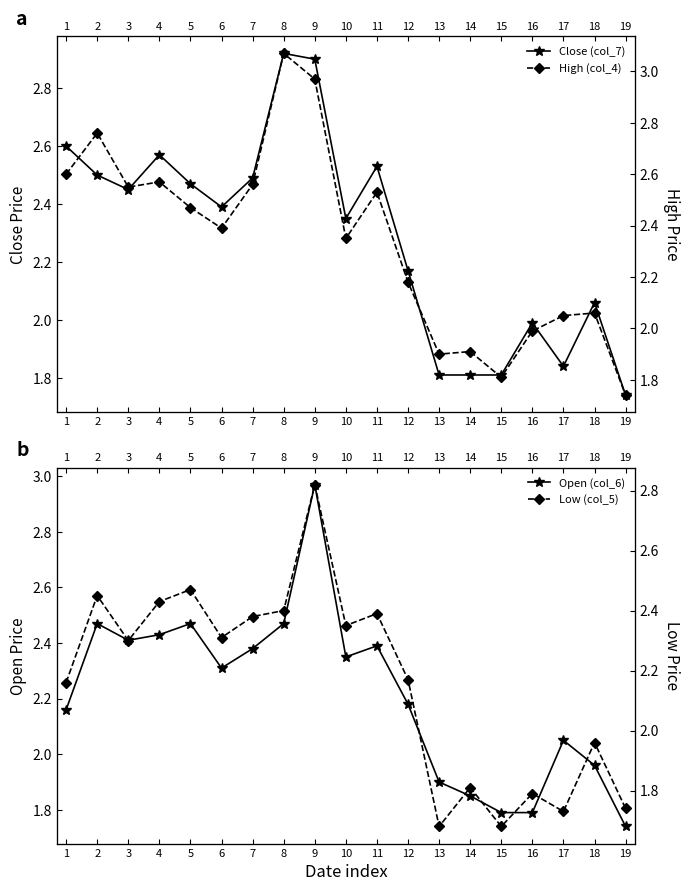

Rank the categories by Close (col_7) value from highest to lowest.

8, 9, 1, 4, 11, 2, 7, 5, 3, 6, 10, 12, 18, 16, 17, 13, 14, 15, 19